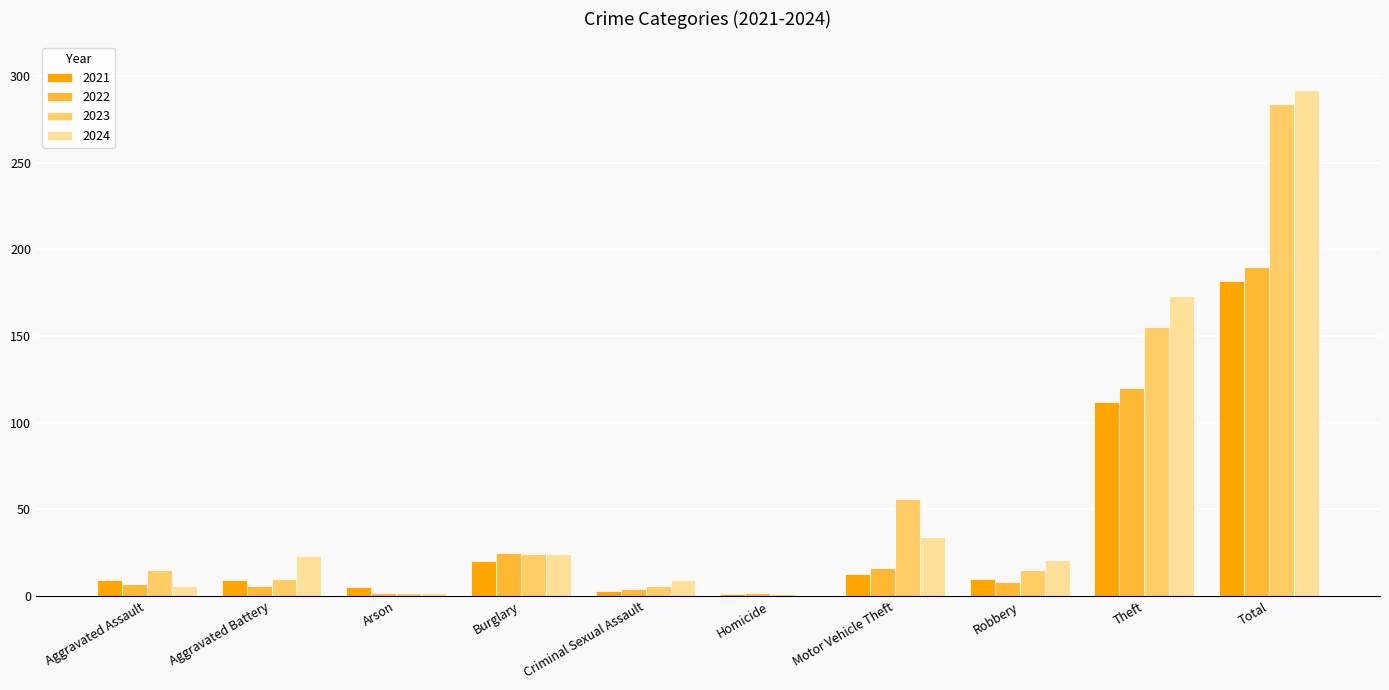

Where is 2022 nearest to the value 96?

Theft